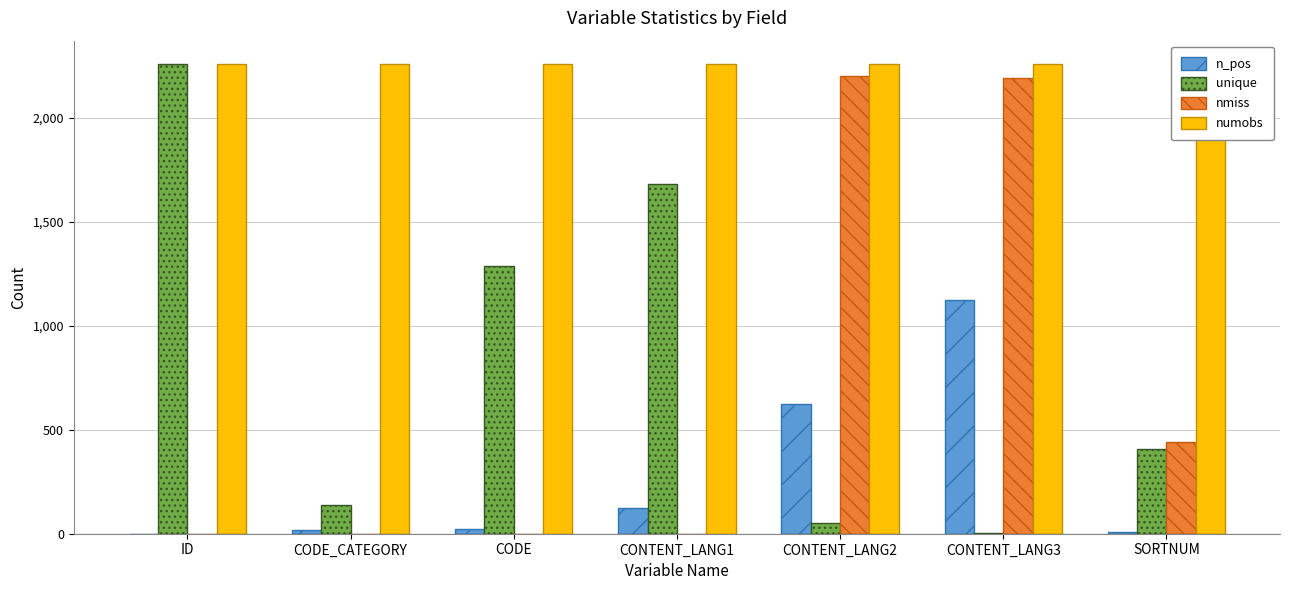

The value of unique at CONTENT_LANG1 is 1679. True or false?

True